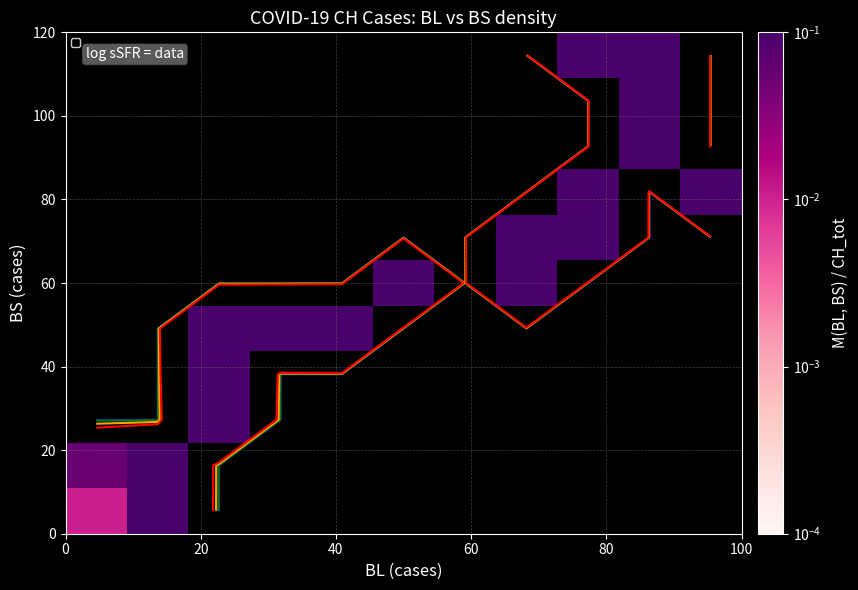

Count the number of data series in this chart.

11